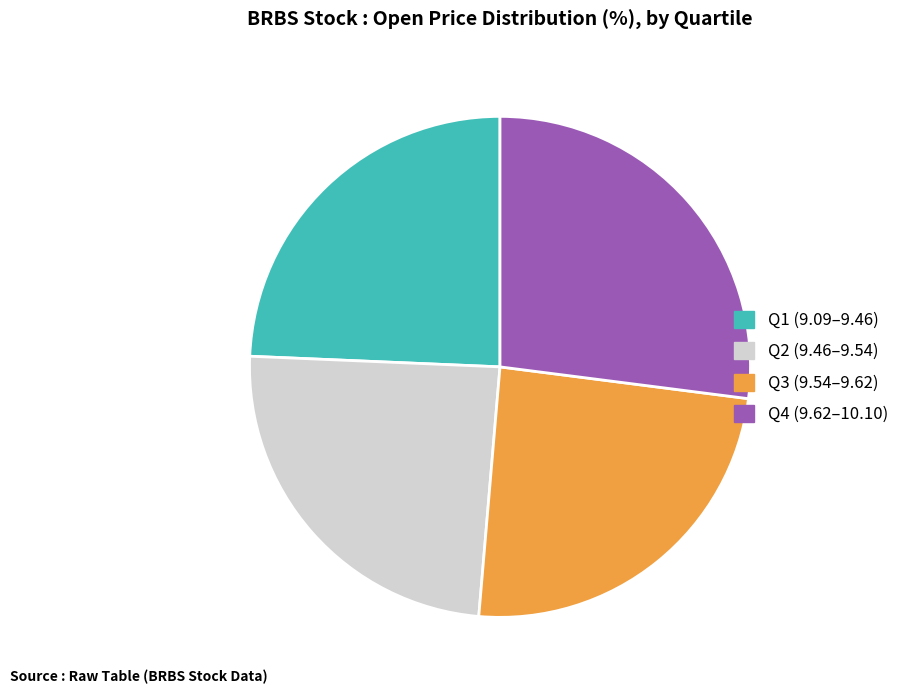

True or false: Q3 (9.54–9.62) accounts for 33% of the total.

False